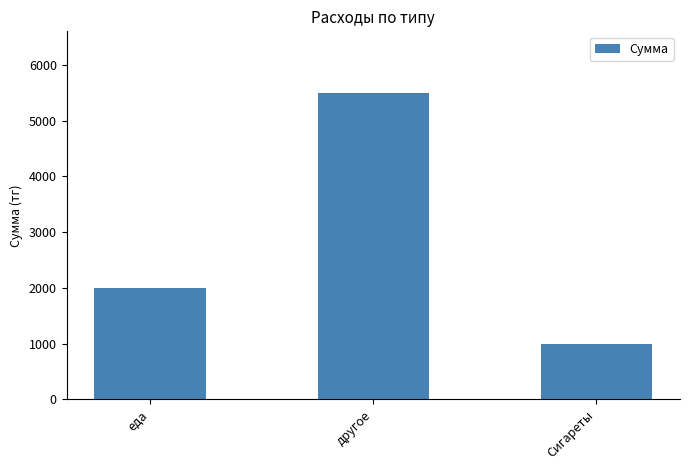

What is the label of the 1st bar from the left?

еда